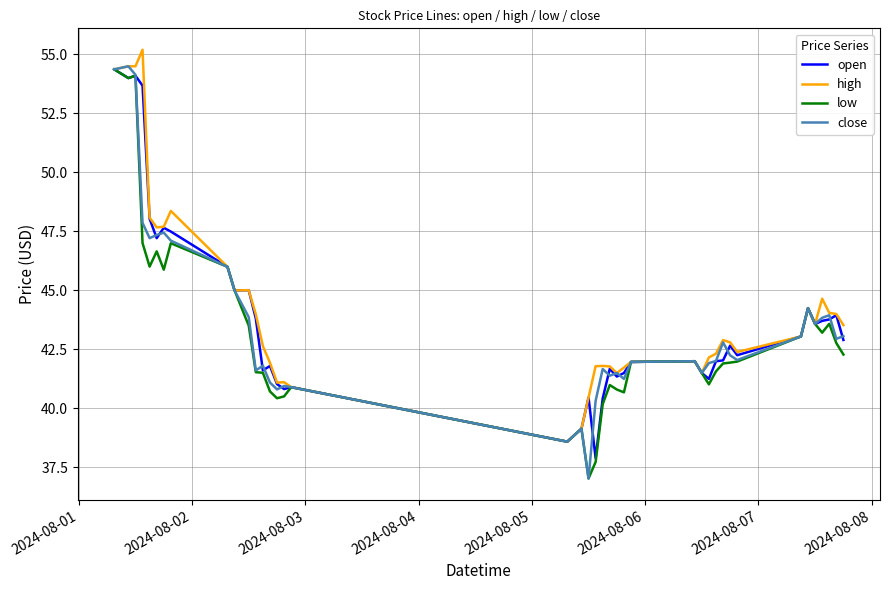

What is the smallest value displayed?

37.0